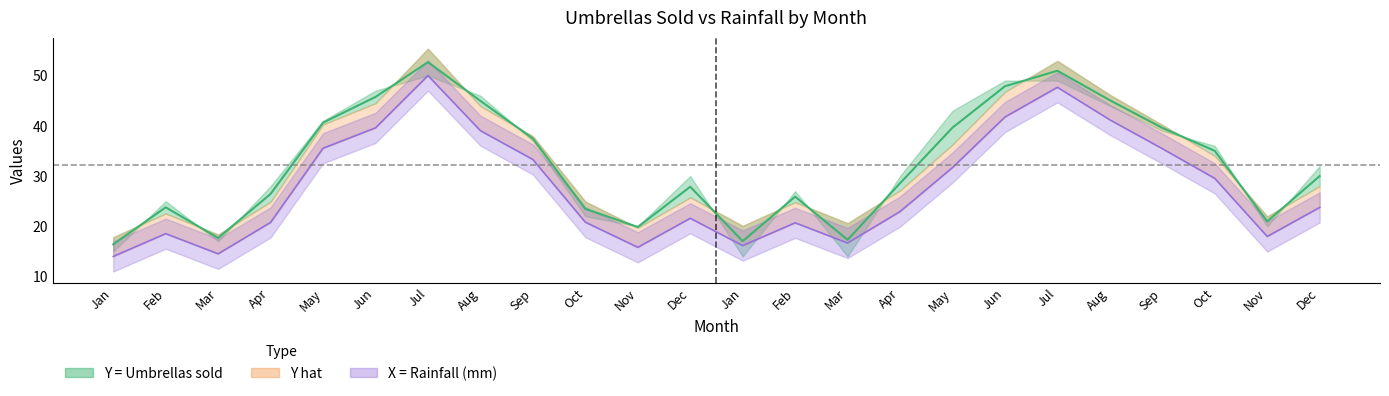

How many lines are shown in the chart?

2